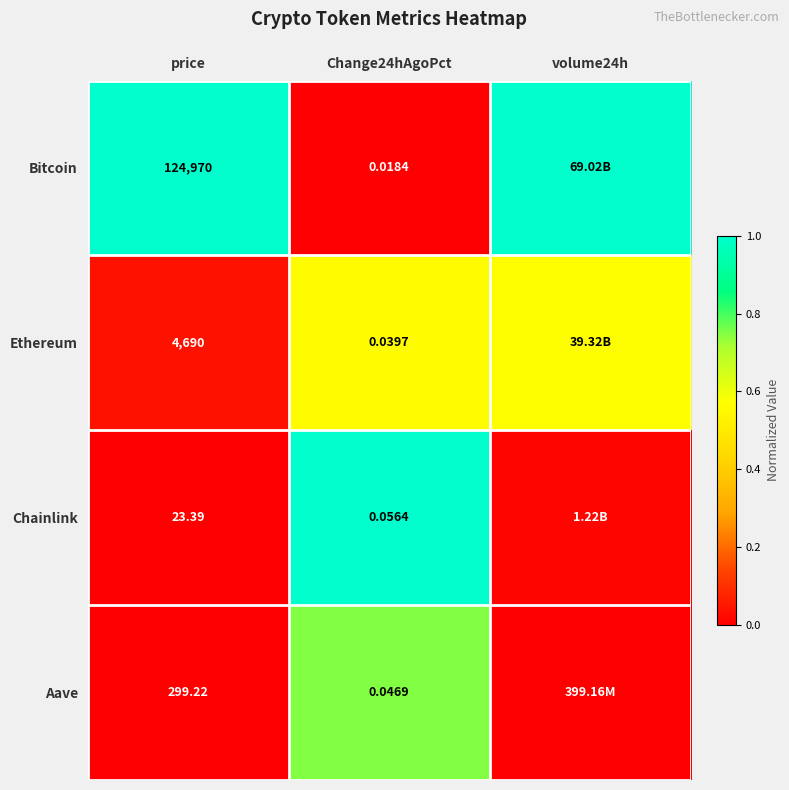

At price, list the series in order from smallest to largest.

Chainlink, Aave, Ethereum, Bitcoin